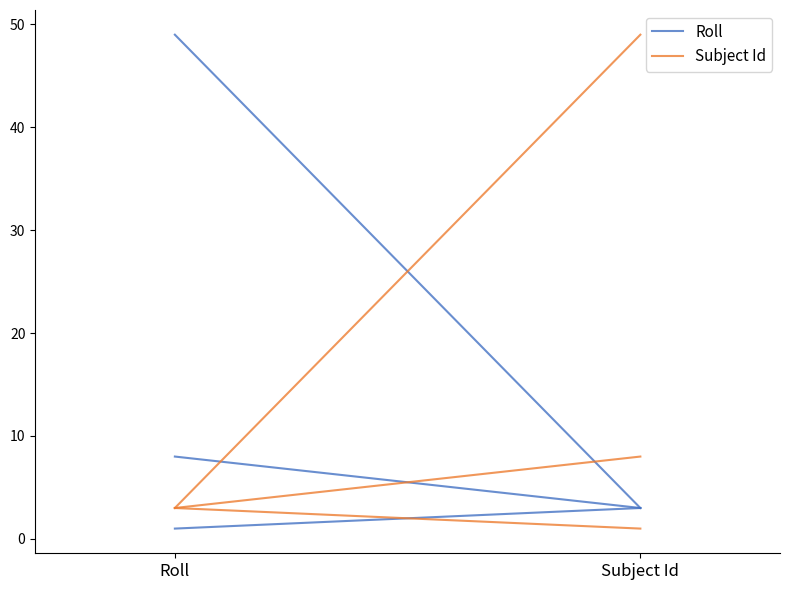

Rank the categories by Roll value from highest to lowest.

Subject Id, Roll